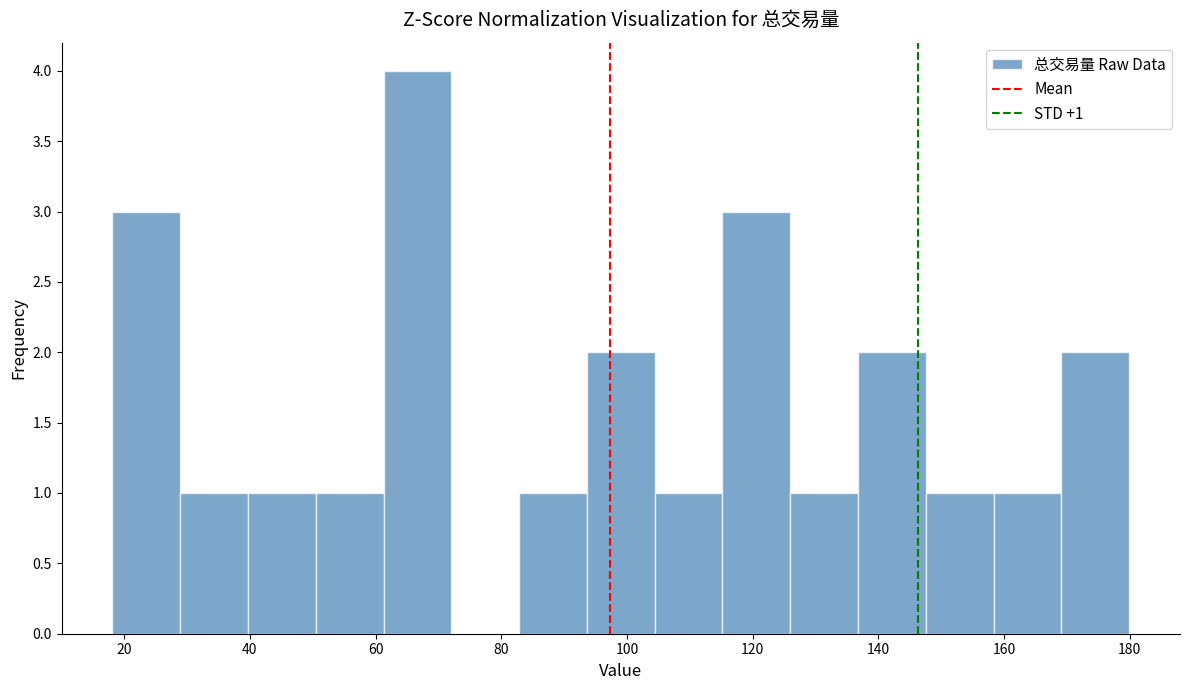

Which range on the x-axis has the tallest bar?

62 to 72